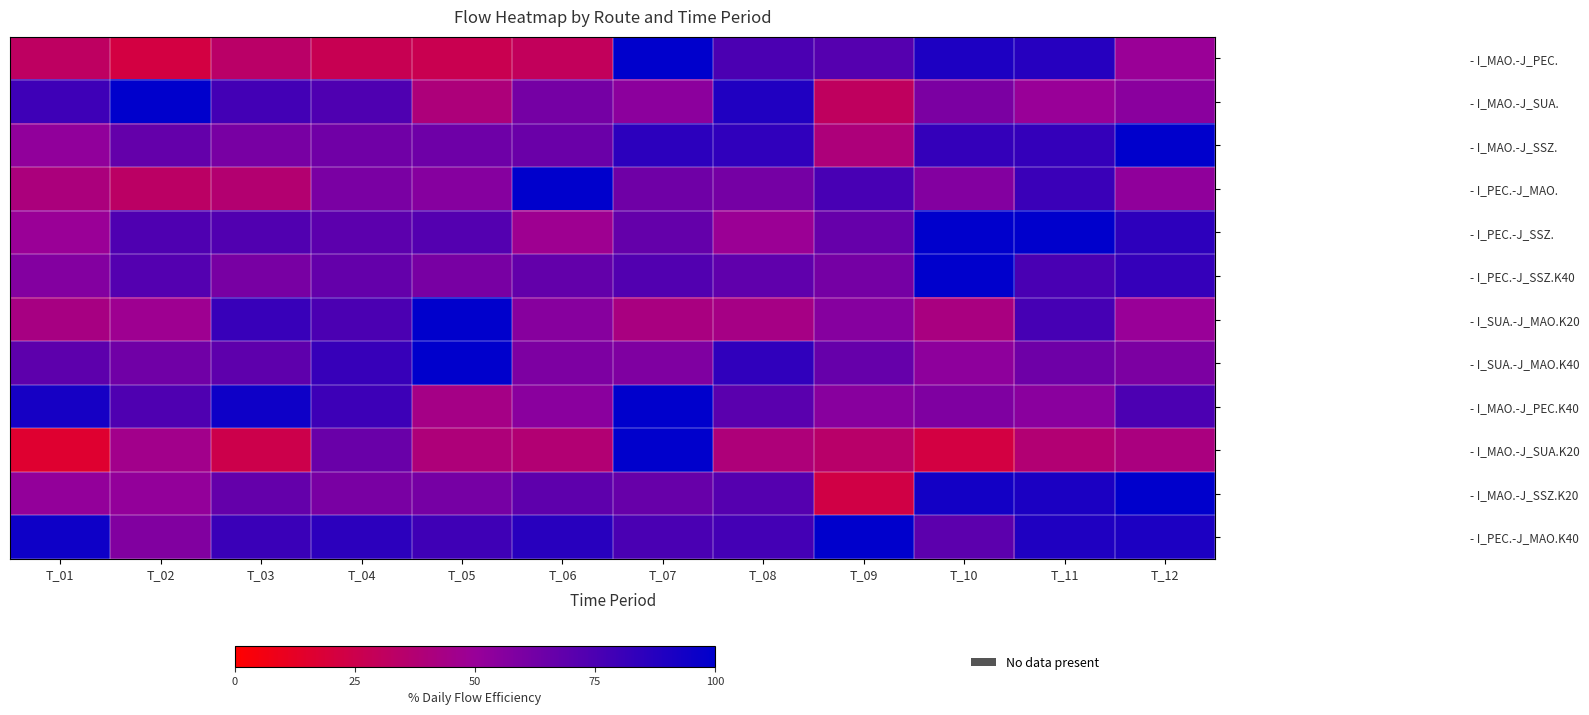

What is the smallest value displayed?

15.8